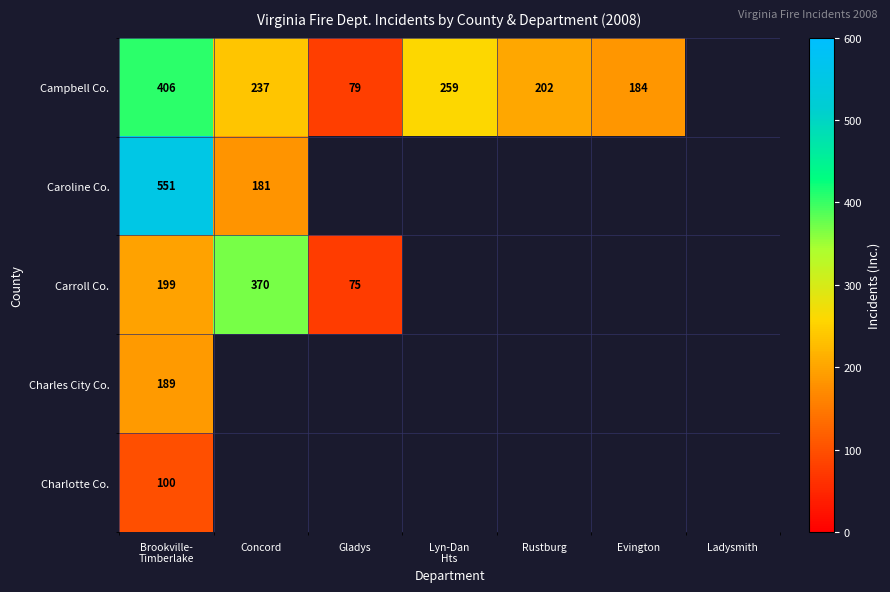

True or false: Carroll Co. has a value of 370 at Concord.

True